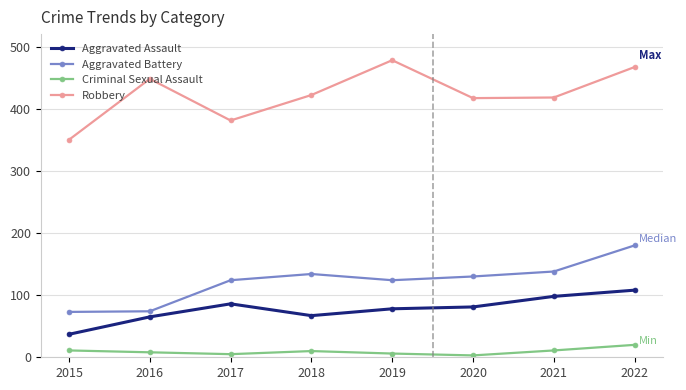

What is the highest value of the Aggravated Battery series?

180